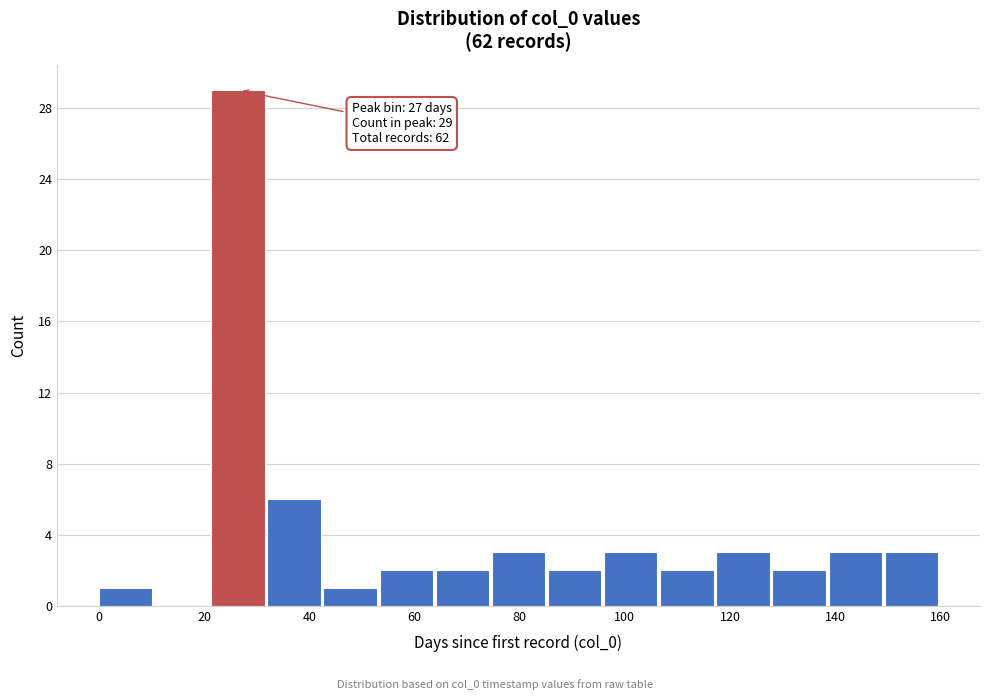

Which range on the x-axis has the tallest bar?

22 to 32